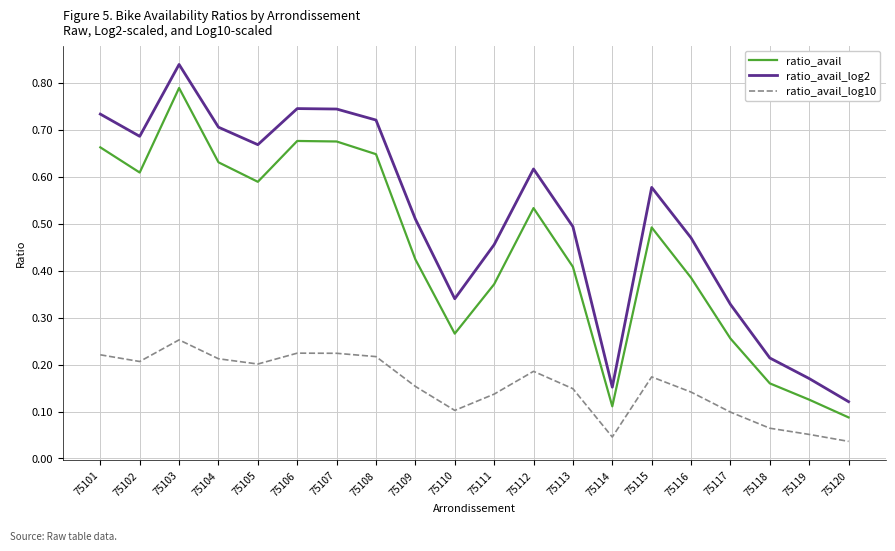

True or false: ratio_avail and ratio_avail_log2 intersect in this chart.

False